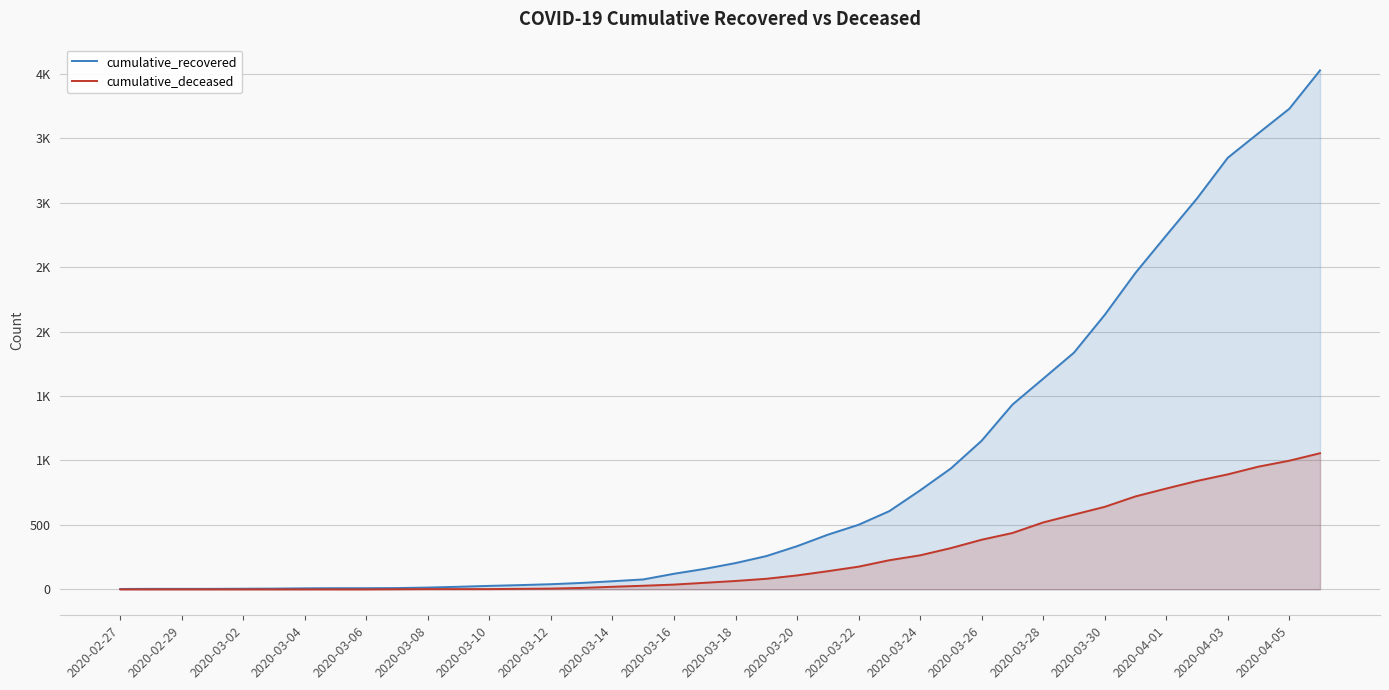

True or false: cumulative_recovered has more than 0 interior local peaks.

False